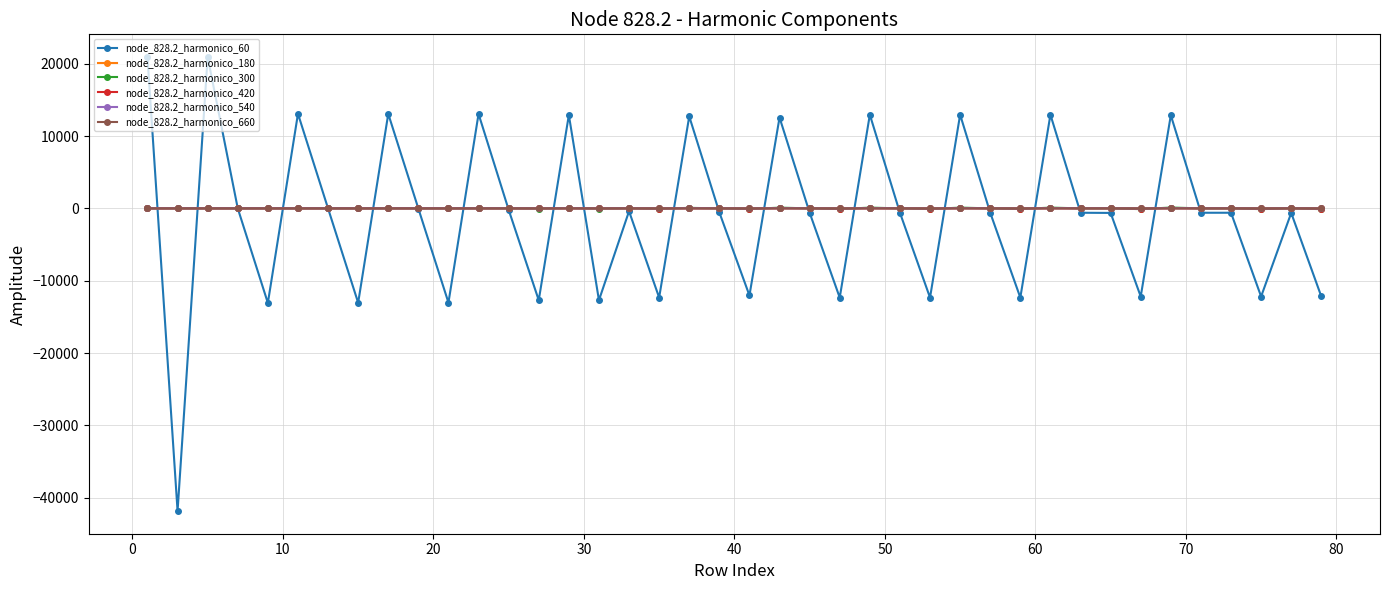

True or false: node_828.2_harmonico_660 has more than 0 interior local peaks.

True